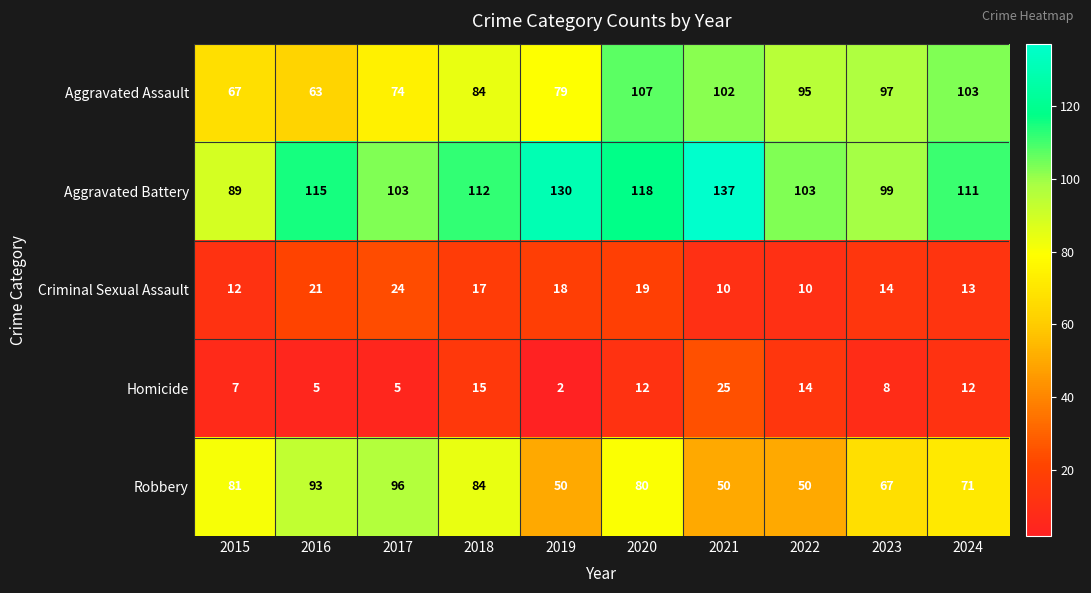

Rank the series at 2017 from lowest to highest value.

Homicide, Criminal Sexual Assault, Aggravated Assault, Robbery, Aggravated Battery